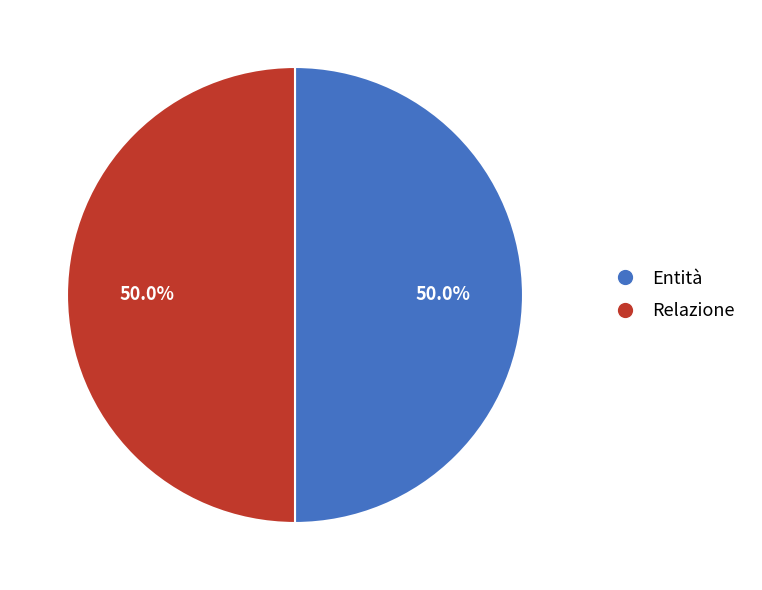

Is the sum of Relazione and Entità greater than half?

Yes